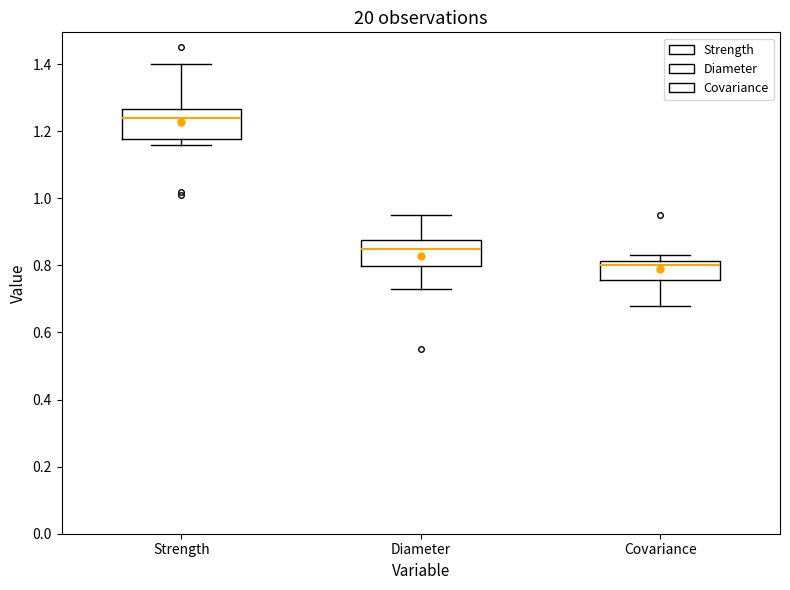

Where does the upper whisker of the box for Strength end on the y-axis? The values are not printed on the chart, so give them approximately, as read against the axis.

1.40